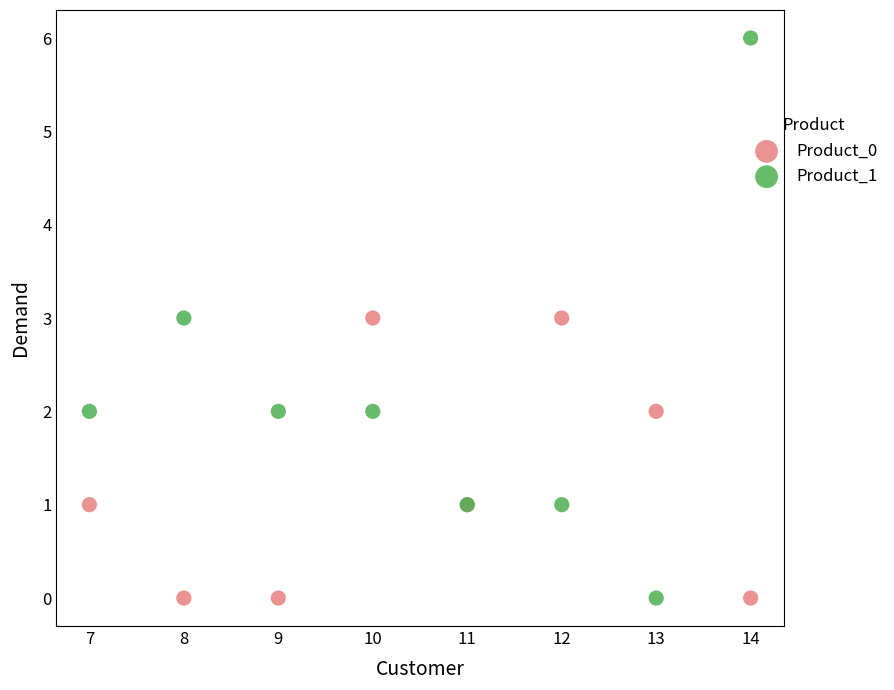

Which series contains the highest Y value?

Product_1